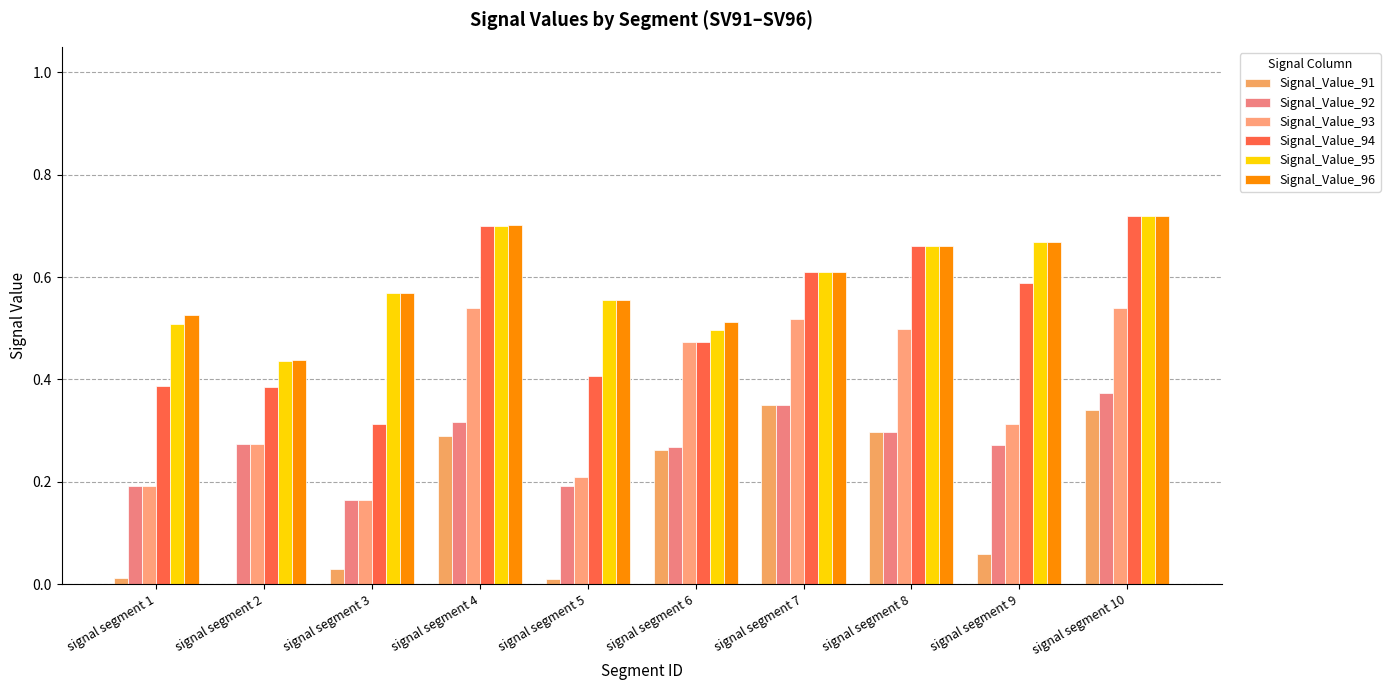

Reading left to right, extract all data points from this chart.

Signal_Value_91: signal segment 1=0.0	signal segment 2=0.0	signal segment 3=0.0	signal segment 4=0.3	signal segment 5=0.0	signal segment 6=0.3	signal segment 7=0.3	signal segment 8=0.3	signal segment 9=0.1	signal segment 10=0.3
Signal_Value_92: signal segment 1=0.2	signal segment 2=0.3	signal segment 3=0.2	signal segment 4=0.3	signal segment 5=0.2	signal segment 6=0.3	signal segment 7=0.3	signal segment 8=0.3	signal segment 9=0.3	signal segment 10=0.4
Signal_Value_93: signal segment 1=0.2	signal segment 2=0.3	signal segment 3=0.2	signal segment 4=0.5	signal segment 5=0.2	signal segment 6=0.5	signal segment 7=0.5	signal segment 8=0.5	signal segment 9=0.3	signal segment 10=0.5
Signal_Value_94: signal segment 1=0.4	signal segment 2=0.4	signal segment 3=0.3	signal segment 4=0.7	signal segment 5=0.4	signal segment 6=0.5	signal segment 7=0.6	signal segment 8=0.7	signal segment 9=0.6	signal segment 10=0.7
Signal_Value_95: signal segment 1=0.5	signal segment 2=0.4	signal segment 3=0.6	signal segment 4=0.7	signal segment 5=0.6	signal segment 6=0.5	signal segment 7=0.6	signal segment 8=0.7	signal segment 9=0.7	signal segment 10=0.7
Signal_Value_96: signal segment 1=0.5	signal segment 2=0.4	signal segment 3=0.6	signal segment 4=0.7	signal segment 5=0.6	signal segment 6=0.5	signal segment 7=0.6	signal segment 8=0.7	signal segment 9=0.7	signal segment 10=0.7